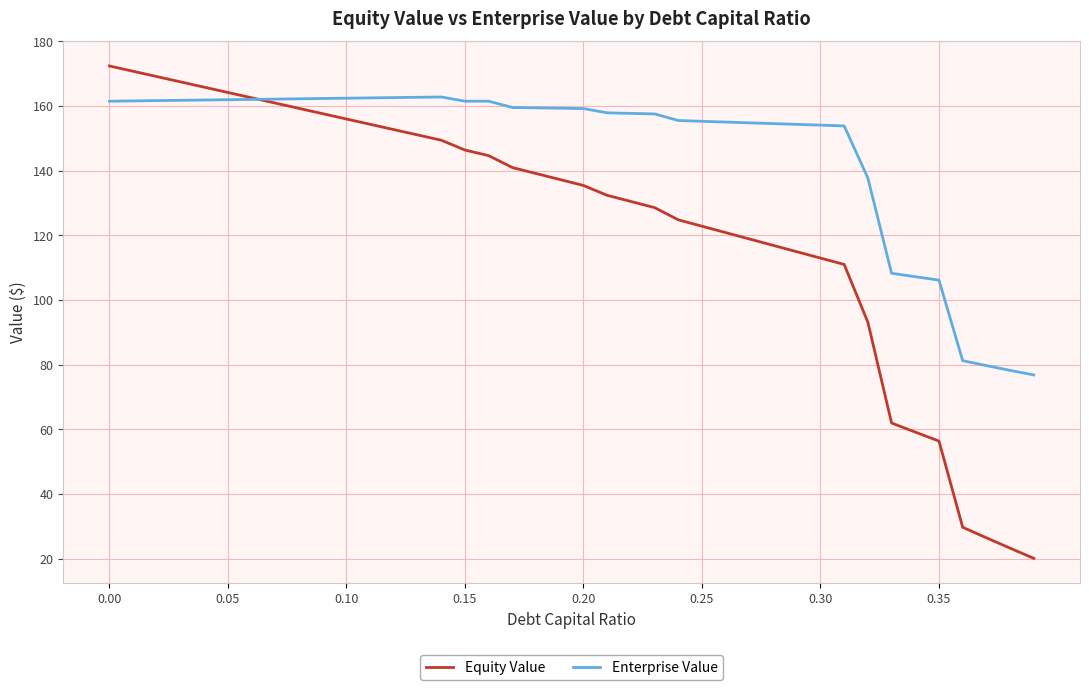

List the series in order of their overall mean, lowest first.

Equity Value, Enterprise Value